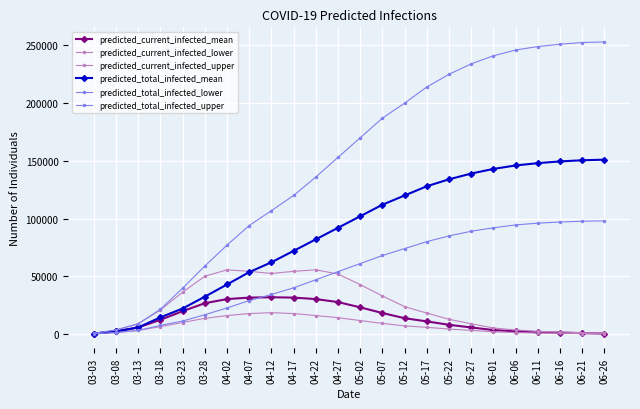

Is it true that predicted_total_infected_mean equals 42897 at 04-02?

True